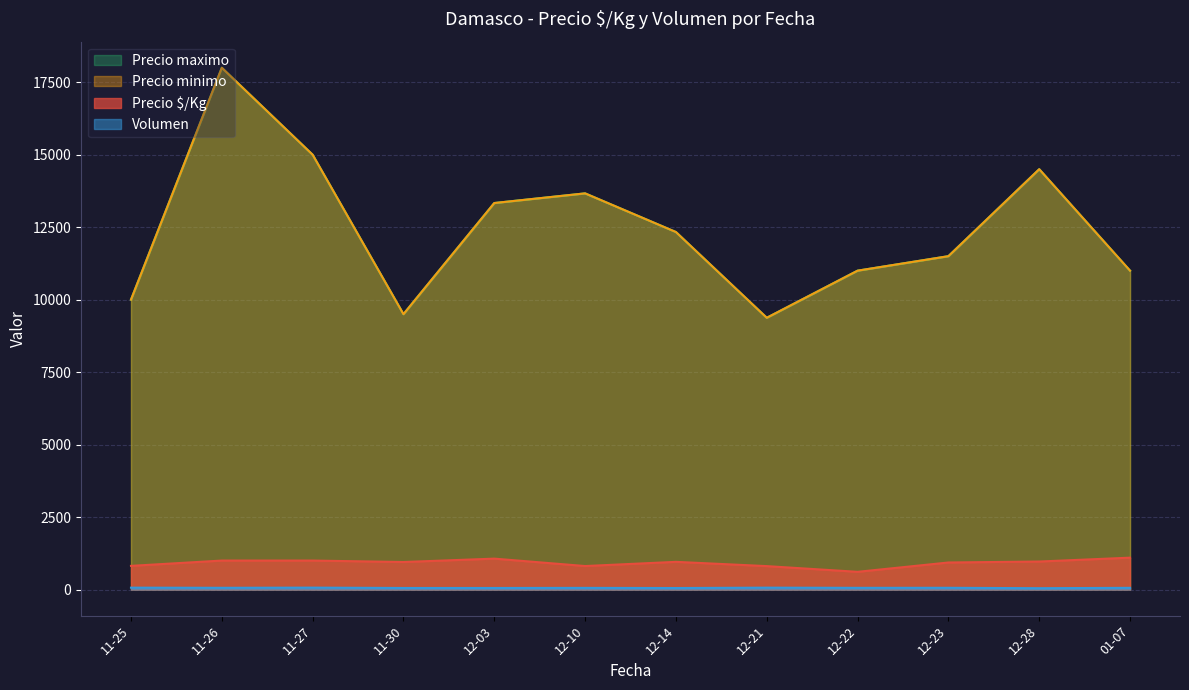

Does the chart display data point markers on the line(s)?

No